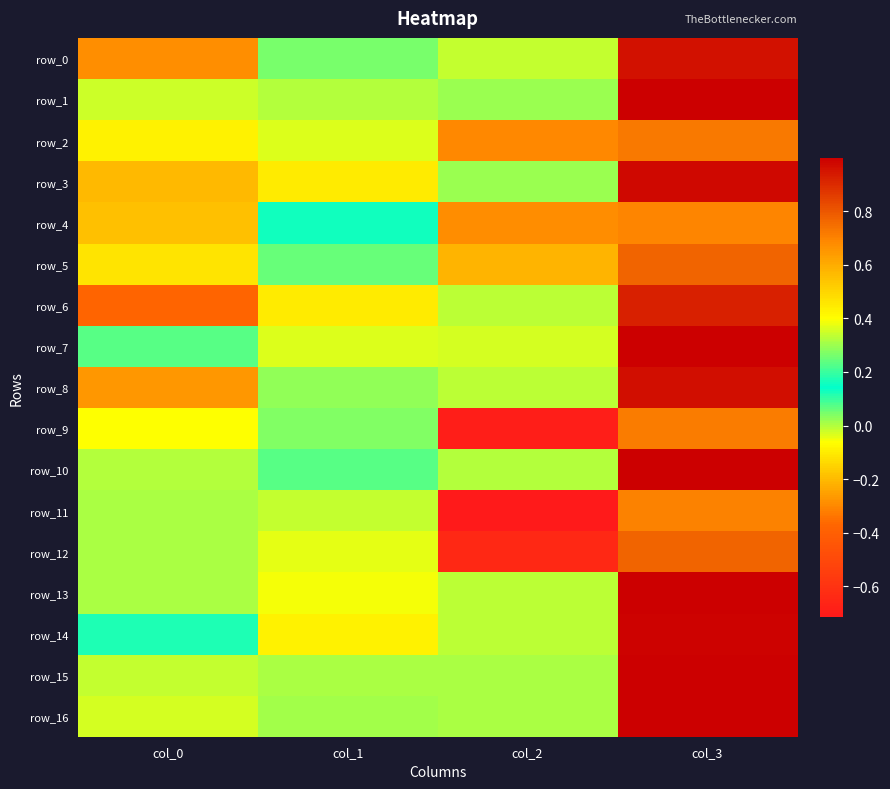

What is the smallest value displayed?

-0.7